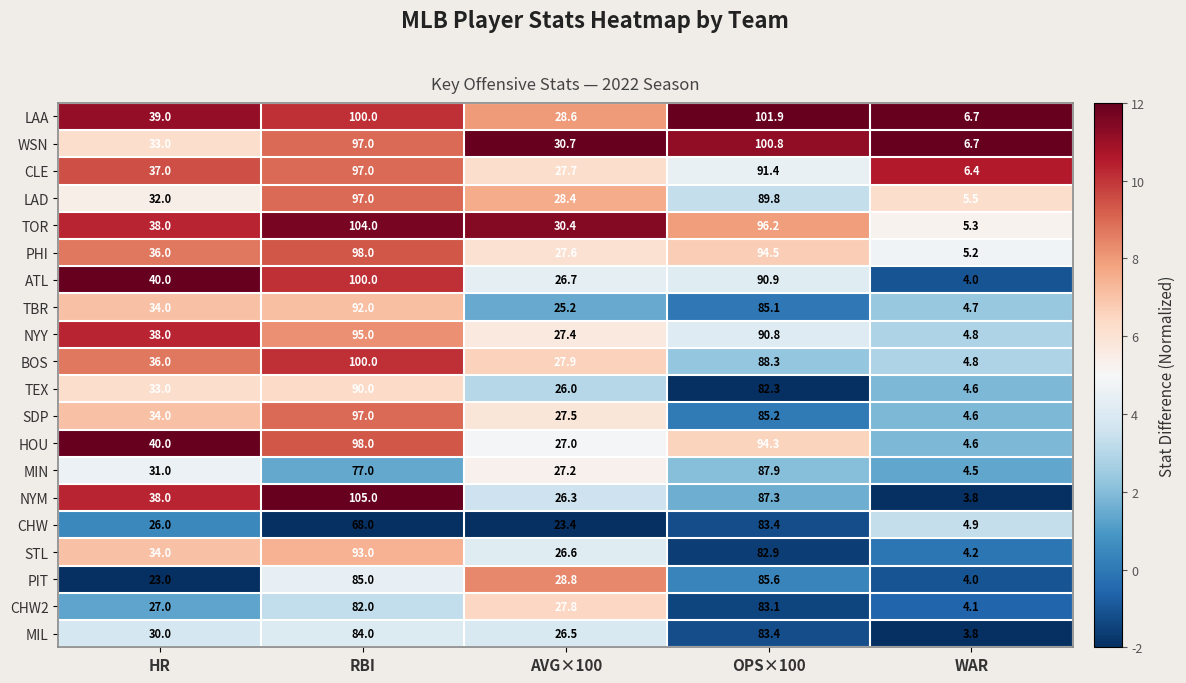

How many series are shown in this chart?

20